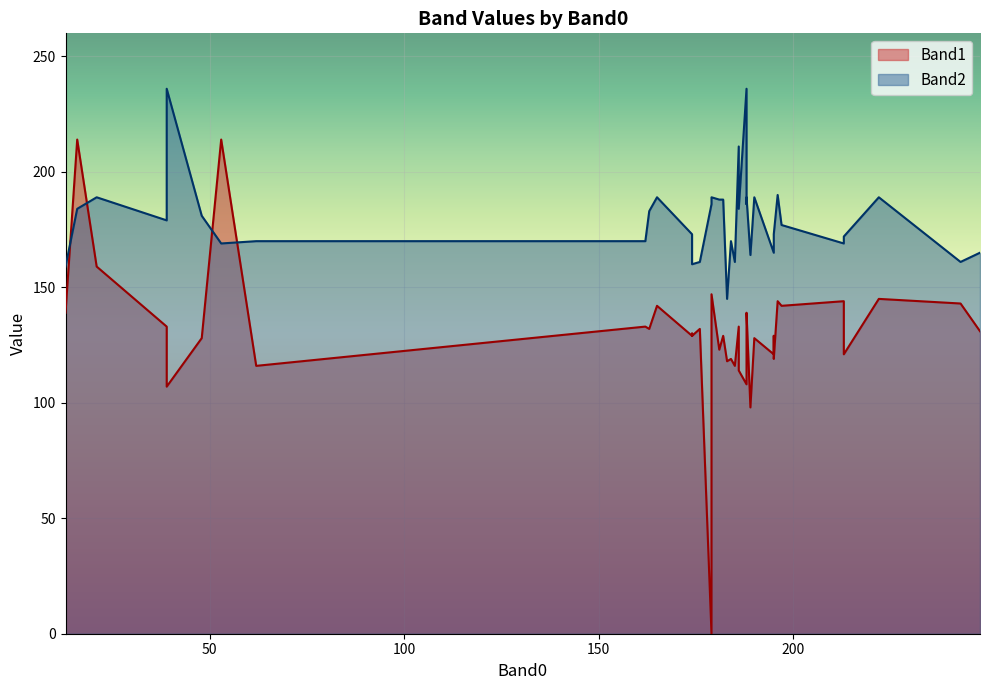

What is the difference between the highest and lowest values at 48?

53